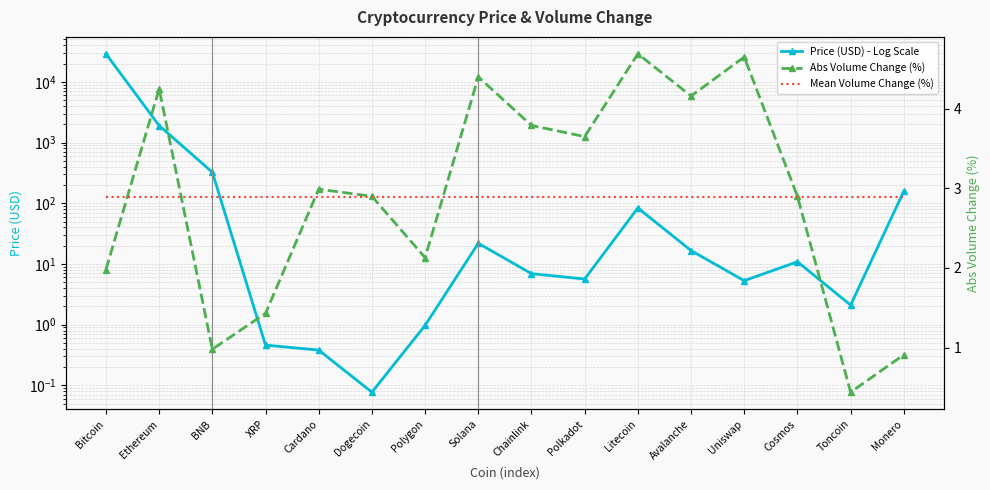

At which label is Mean Volume Change (%) closest to 2?

Bitcoin